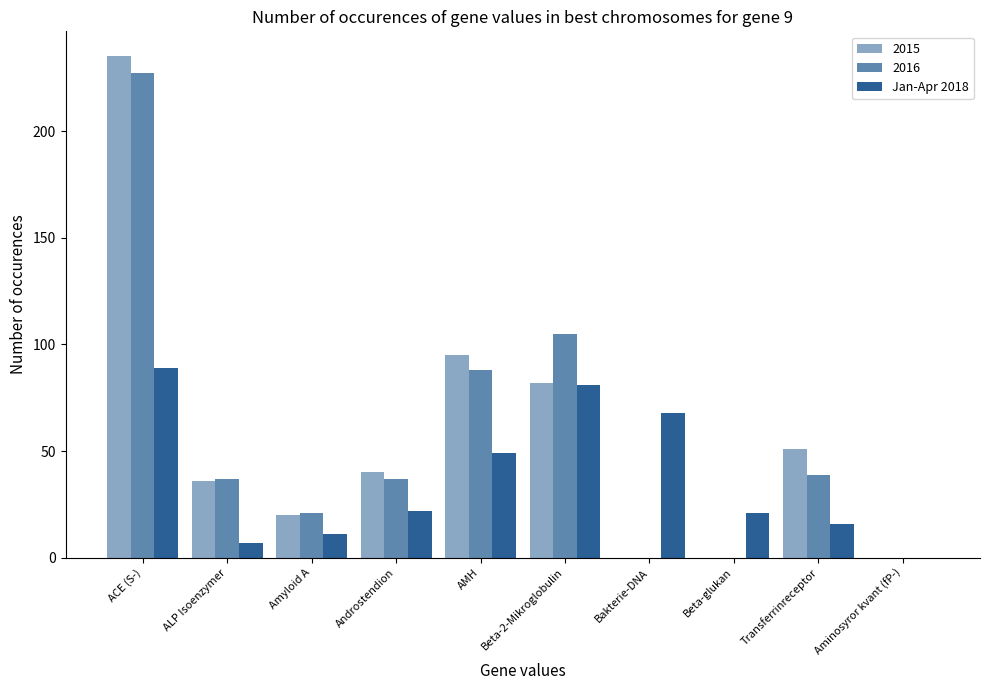

What is the label of the 9th bar from the right?

ALP Isoenzymer